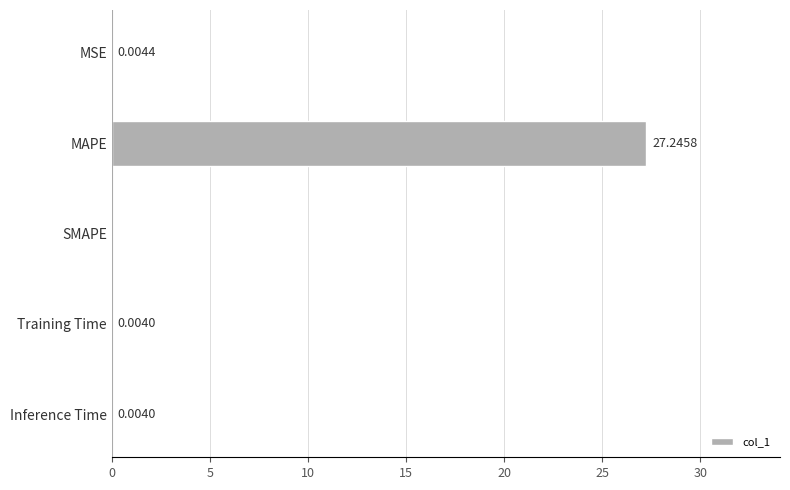

What is the sum of all values?

27.3